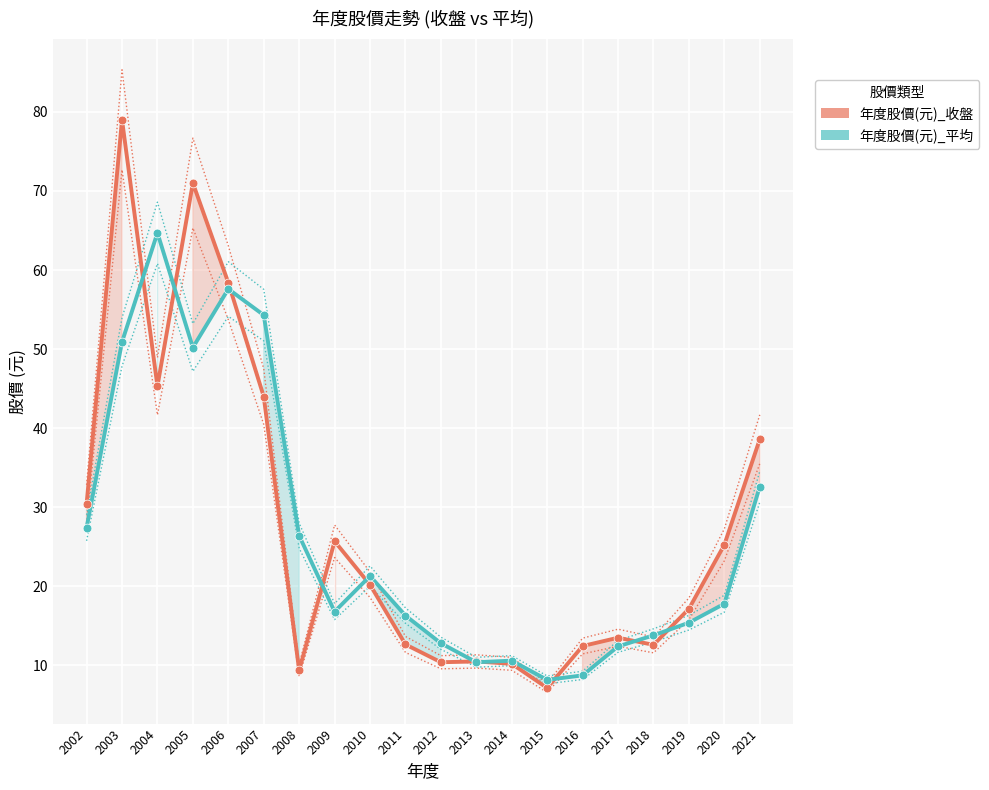

What are all the series names shown in the legend?

年度股價(元)_收盤, 年度股價(元)_平均